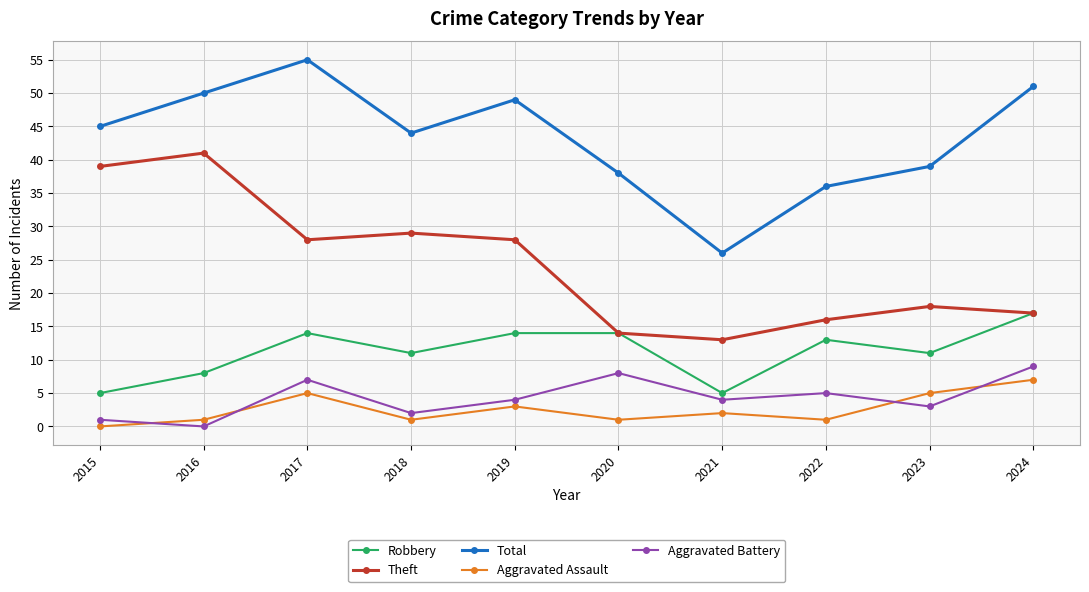

Does the chart display data point markers on the line(s)?

Yes